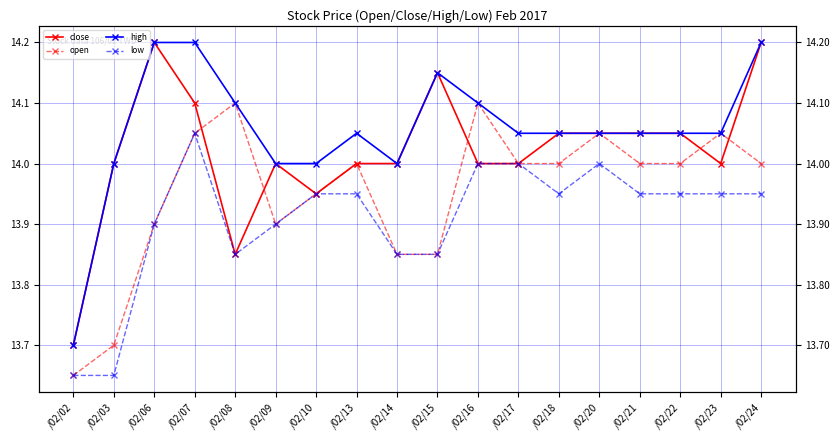

Rank the categories by high value from highest to lowest.

/02/06, /02/07, /02/24, /02/15, /02/08, /02/16, /02/13, /02/17, /02/18, /02/20, /02/21, /02/22, /02/23, /02/03, /02/09, /02/10, /02/14, /02/02